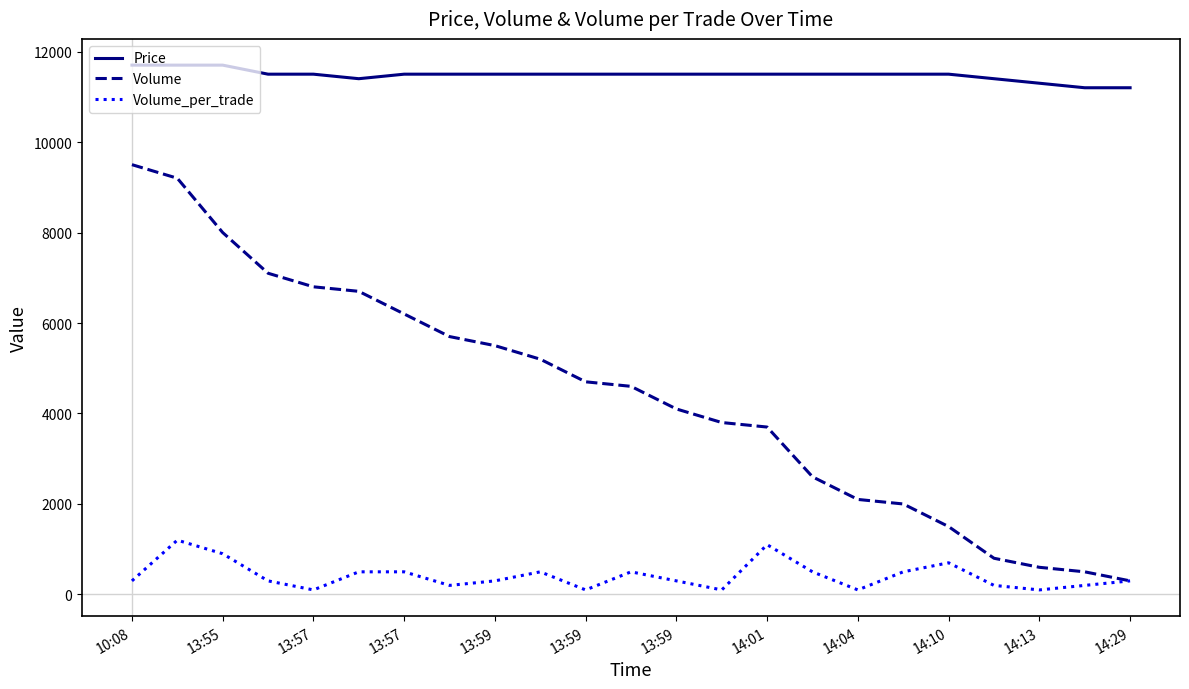

Which series has the widest spread of values?

Volume